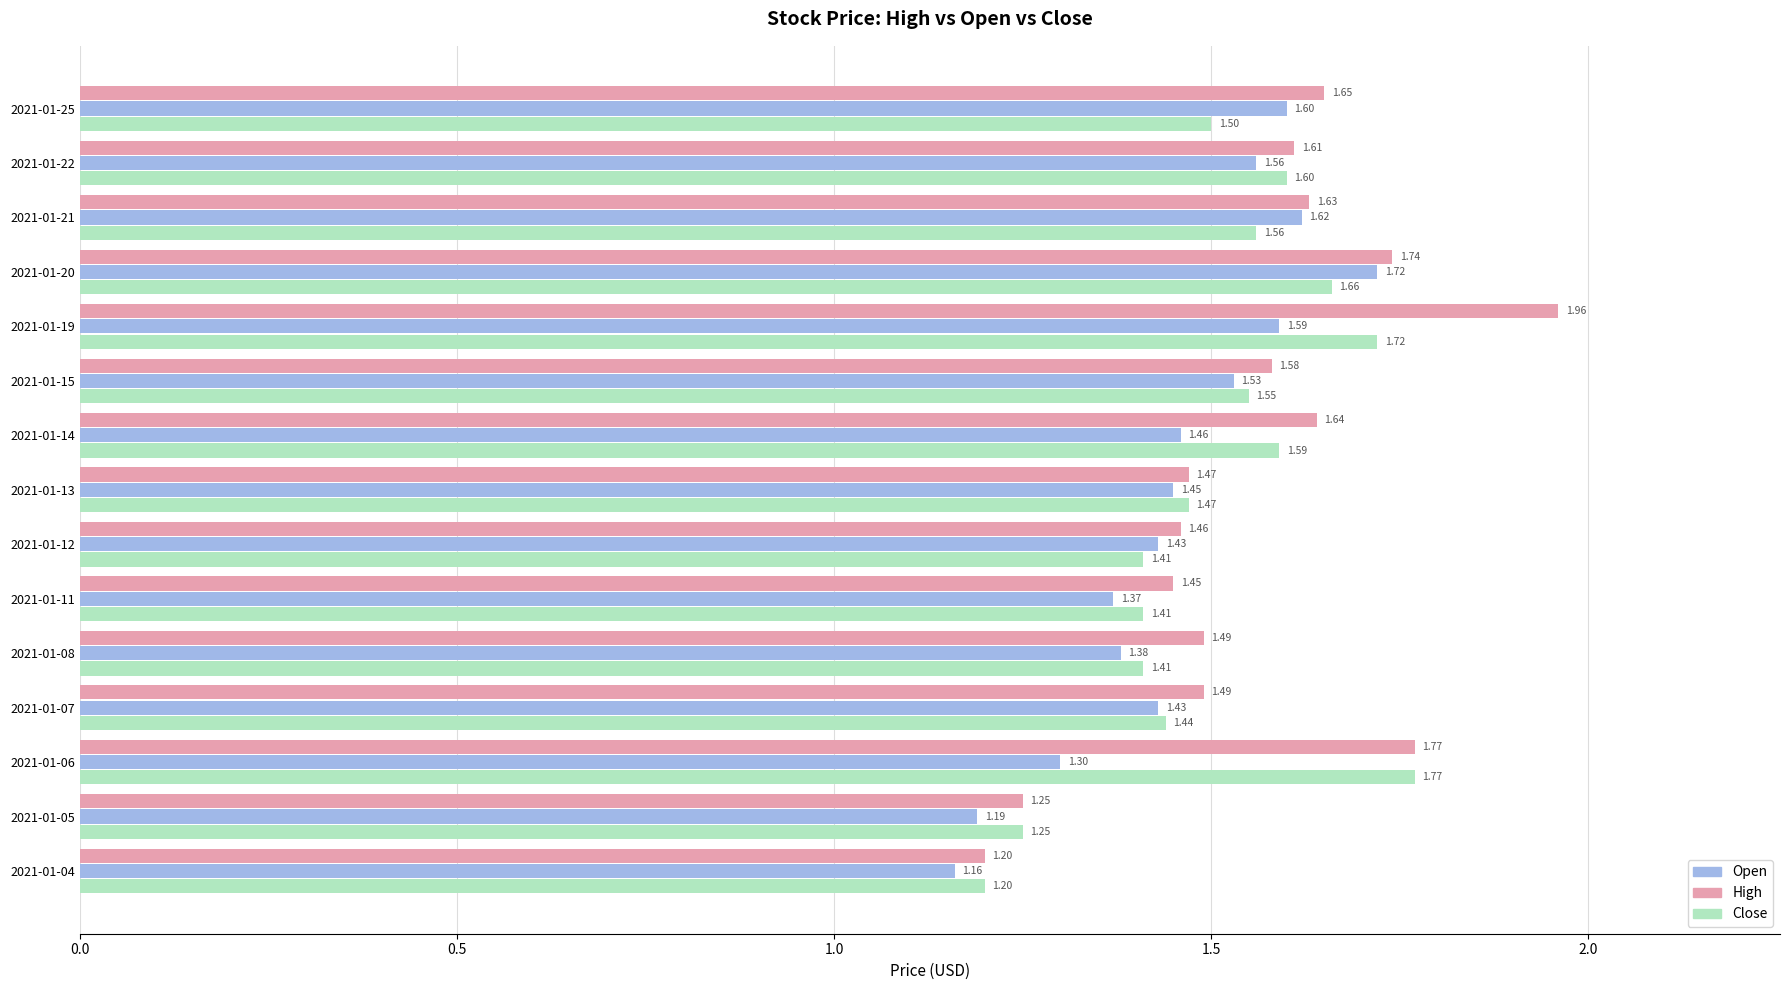

Count the number of categories in the chart.

15